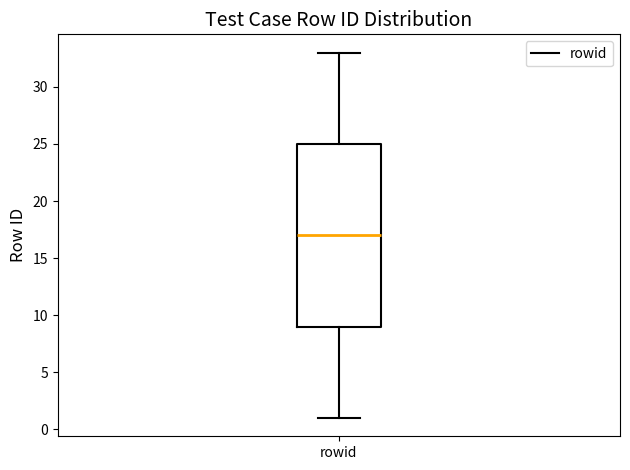

Transcribe this box plot: give where the median line is, the range the box spans, and where the two whiskers end, as read against the y-axis. The values are not printed on the chart, so give them approximately, as read against the axis.

median 17, box 9 to 25, whiskers 1 to 33